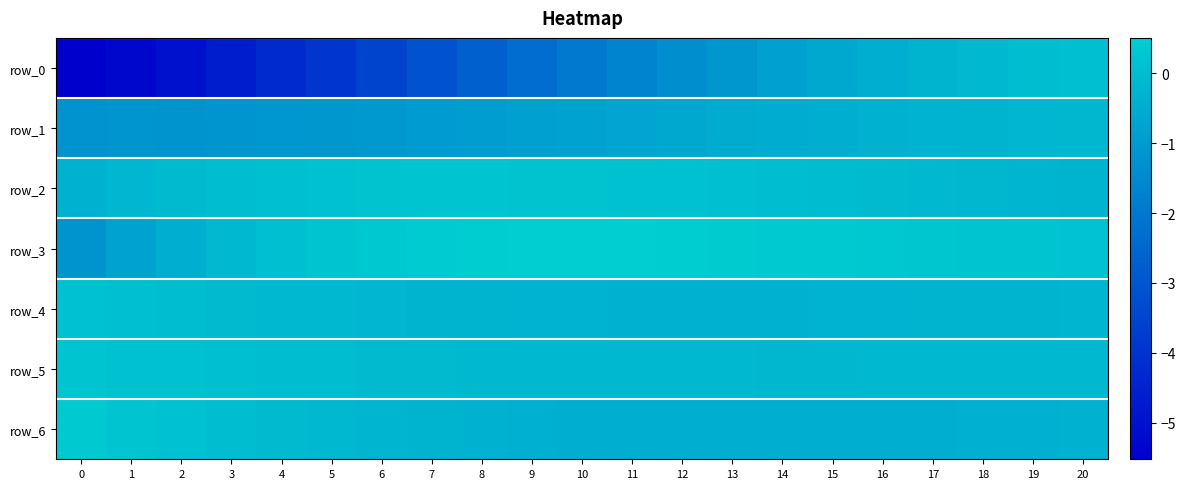

What is the difference between the highest and lowest values at 16?

0.7